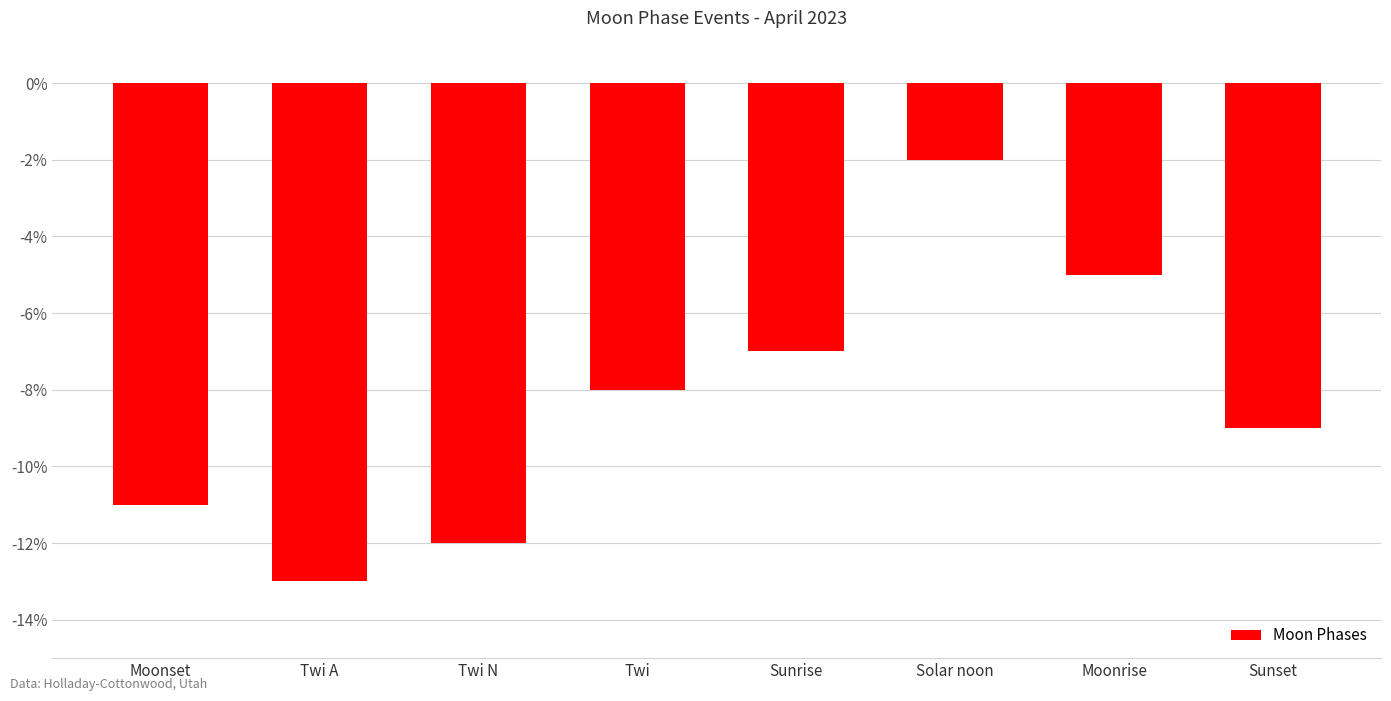

What value does the data have at Moonrise, to the nearest 5?

-5